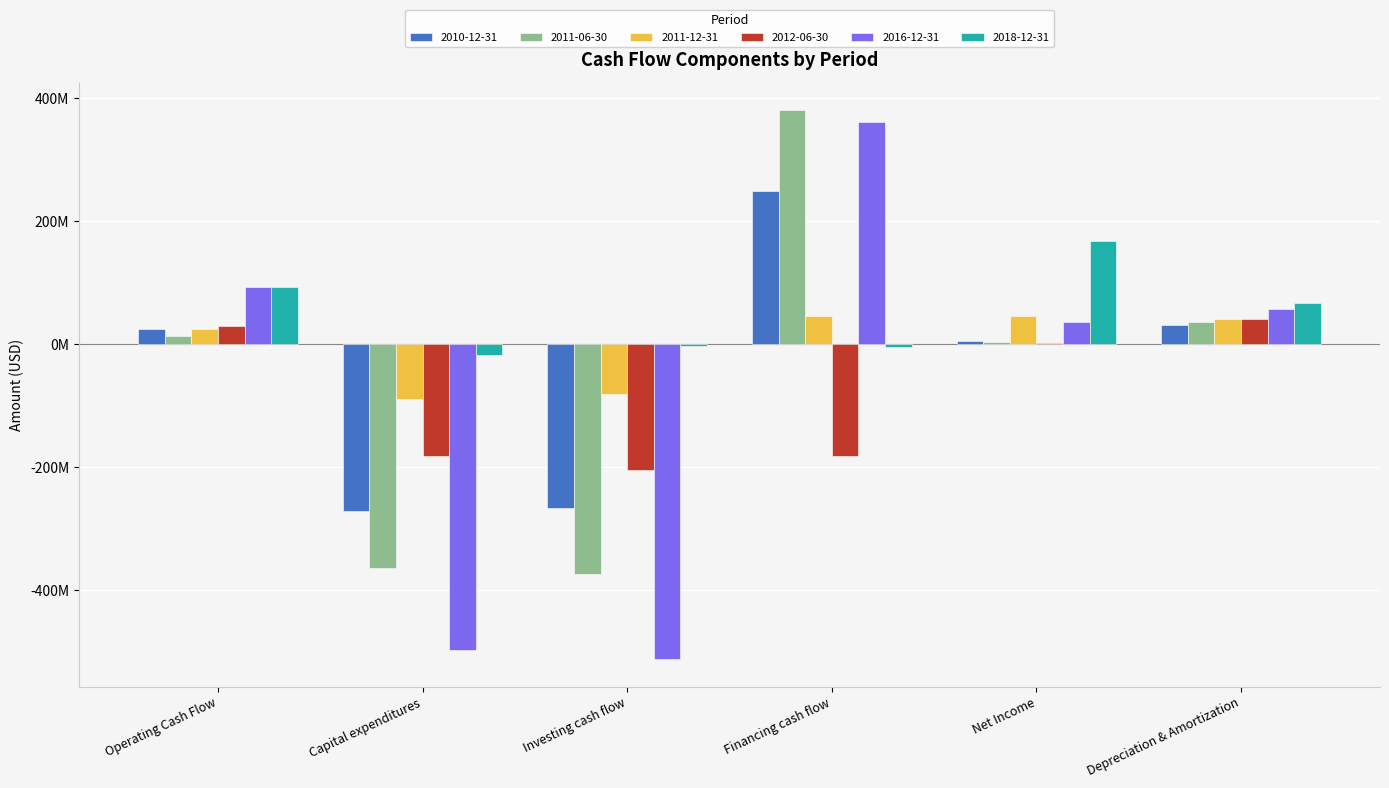

What is the label of the 6th bar from the left?

Depreciation & Amortization